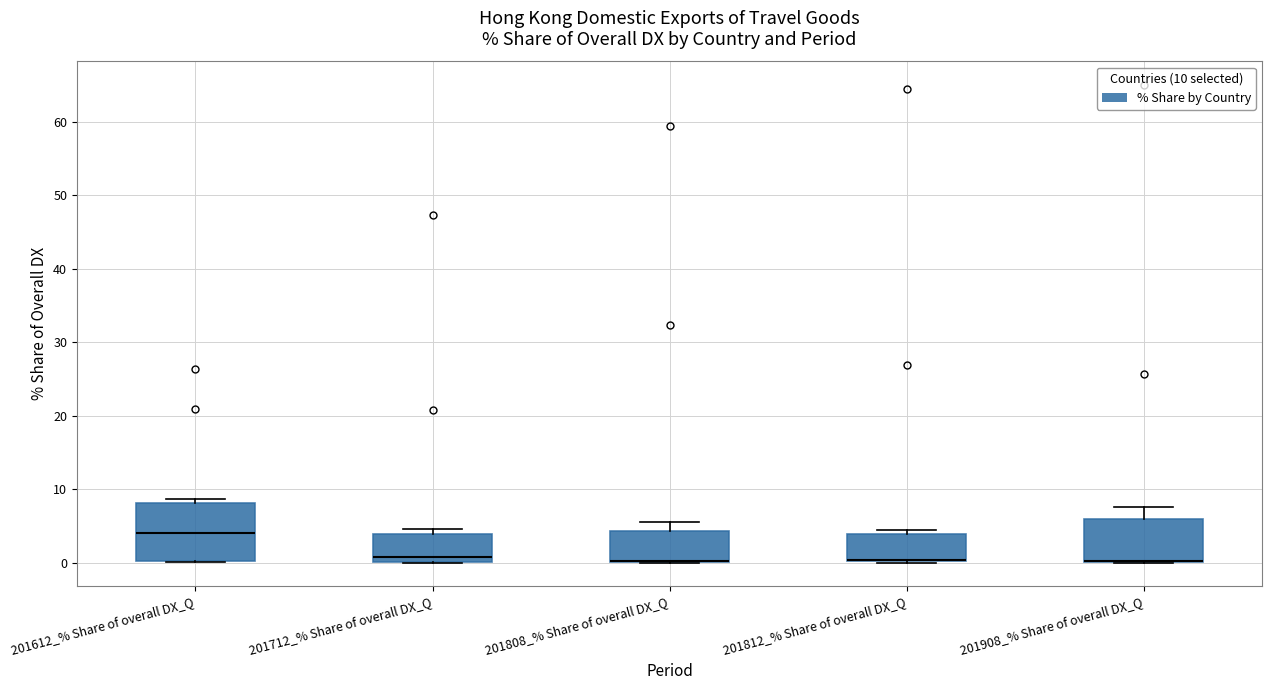

Reading left to right, transcribe this box plot: for each box, give where its median line is, the range the box spans, and where its two whiskers end, as read against the y-axis. The values are not printed on the chart, so give them approximately, as read against the axis.

201612_% Share of overall DX_Q: median 4, box 0 to 8, whiskers 0 to 9
201712_% Share of overall DX_Q: median 1, box 0 to 4, whiskers 0 to 5
201808_% Share of overall DX_Q: median 0 (drawn on the box's lower edge), box 0 to 4, whiskers 0 to 6
201812_% Share of overall DX_Q: median 0 (drawn on the box's lower edge), box 0 to 4, whiskers 0 to 4 (just above the box's upper edge)
201908_% Share of overall DX_Q: median 0 (drawn on the box's lower edge), box 0 to 6, whiskers 0 to 8